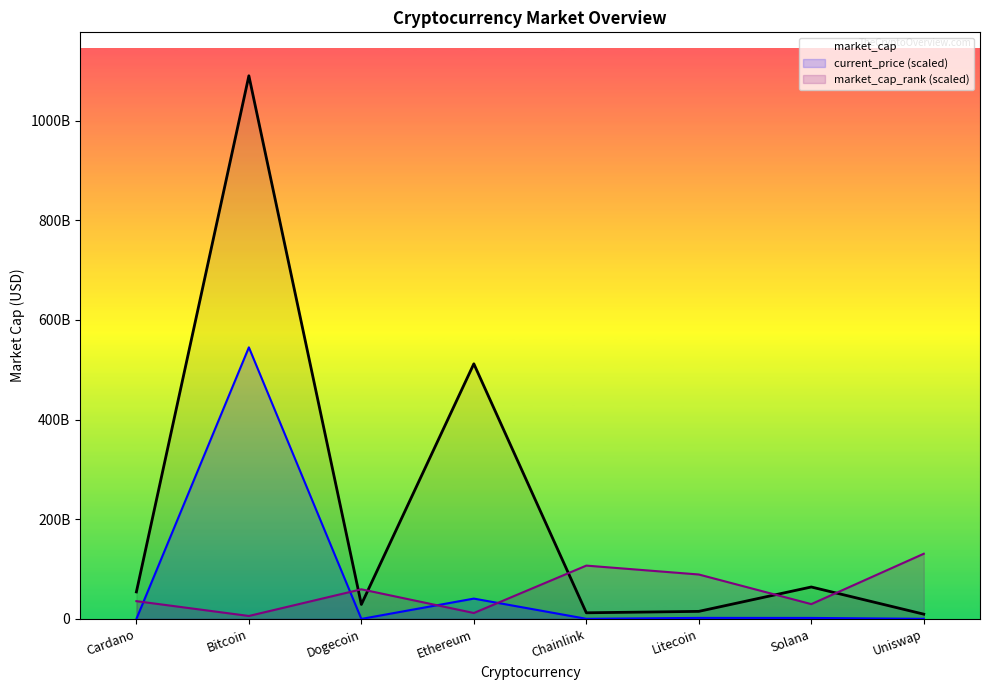

Reading left to right, list all the values displayed in this chart.

market_cap: Cardano=54190090777.0	Bitcoin=1090020064165.0	Dogecoin=29098530651.0	Ethereum=511989749748.0	Chainlink=12309348102.0	Litecoin=15161511142.0	Solana=64089817737.0	Uniswap=9545745751.0
current_price (scaled): Cardano=15952249.9	Bitcoin=545010032082.5	Dogecoin=2077152.8	Ethereum=40790186048.3	Chainlink=249100516.9	Litecoin=2073131736.7	Solana=1990538727.1	Uniswap=198789575.1
market_cap_rank (scaled): Cardano=35673383918.1	Bitcoin=5945563986.4	Dogecoin=59455639863.5	Ethereum=11891127972.7	Chainlink=107020151754.4	Litecoin=89183459795.3	Solana=29727819931.8	Uniswap=130802407699.8